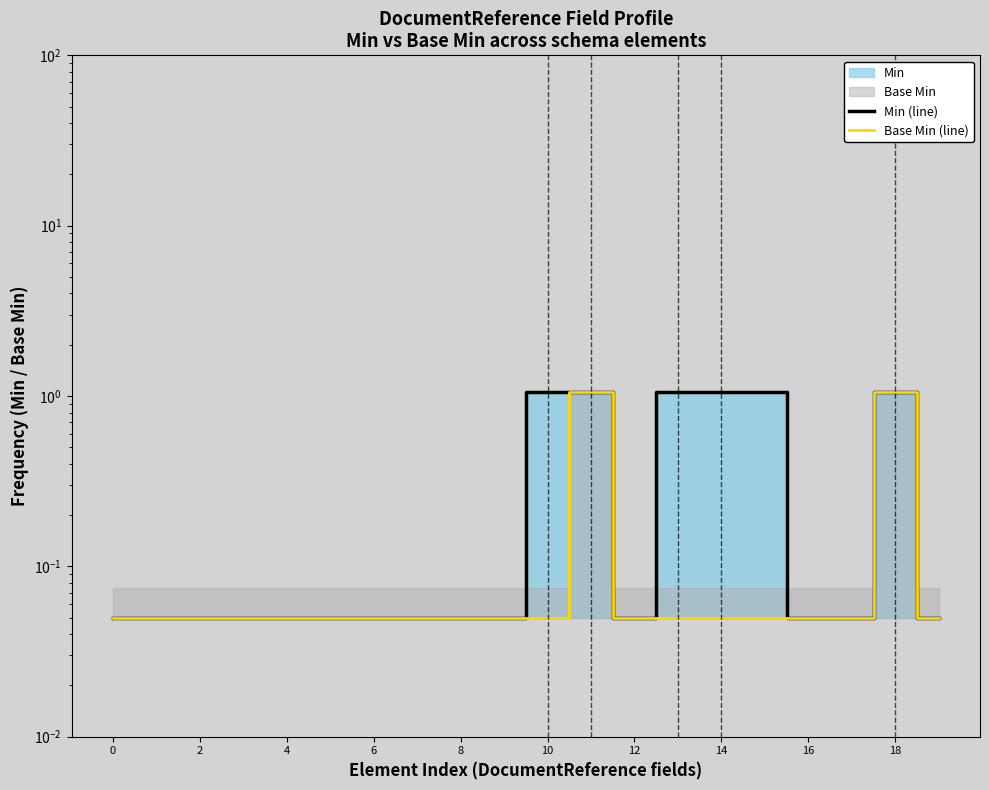

In Min (line), how many points are lower than both neighbors (excluding endpoints)?

1